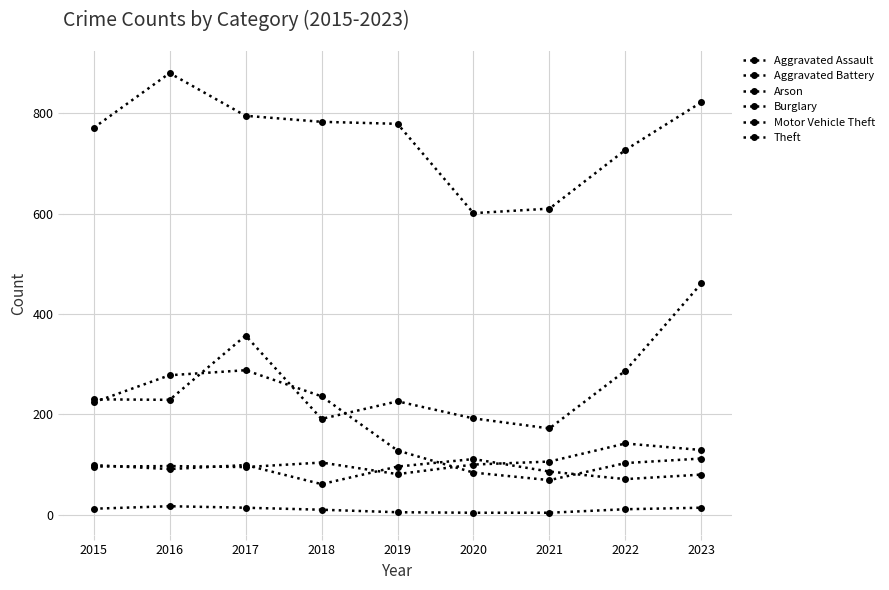

Rank the series at 2018 from highest to lowest value.

Theft, Burglary, Motor Vehicle Theft, Aggravated Assault, Aggravated Battery, Arson